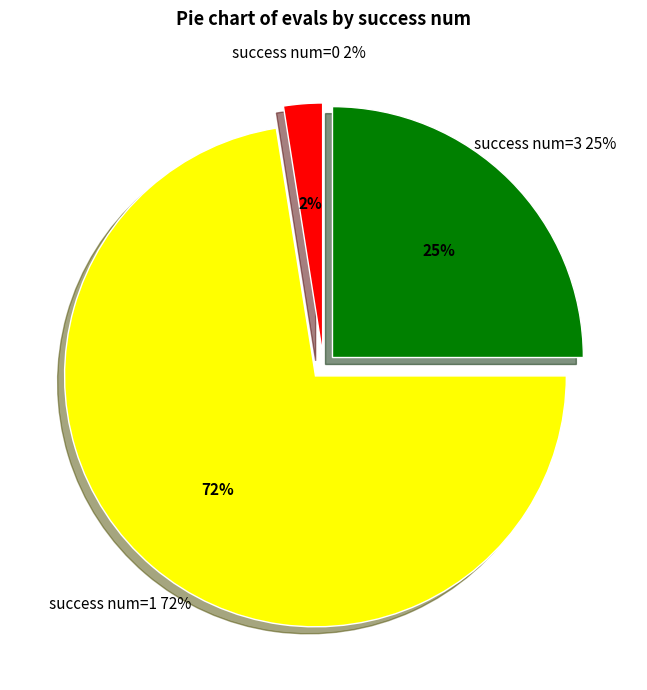

What percentage is the 2 slice, to the nearest percent?

2%